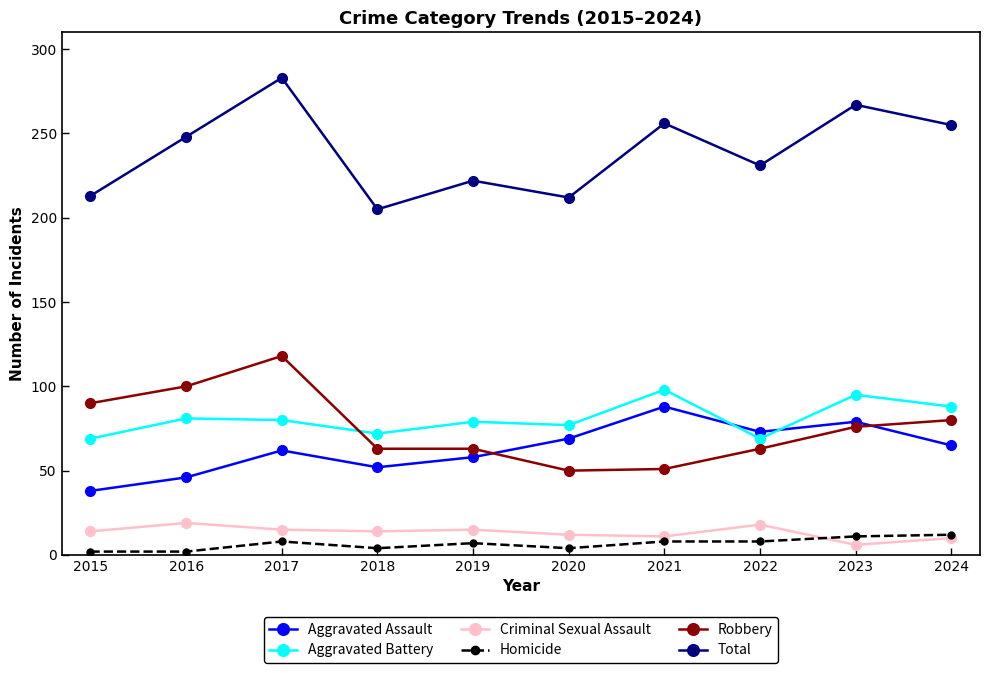

In Aggravated Assault, how many points are lower than both neighbors (excluding endpoints)?

2